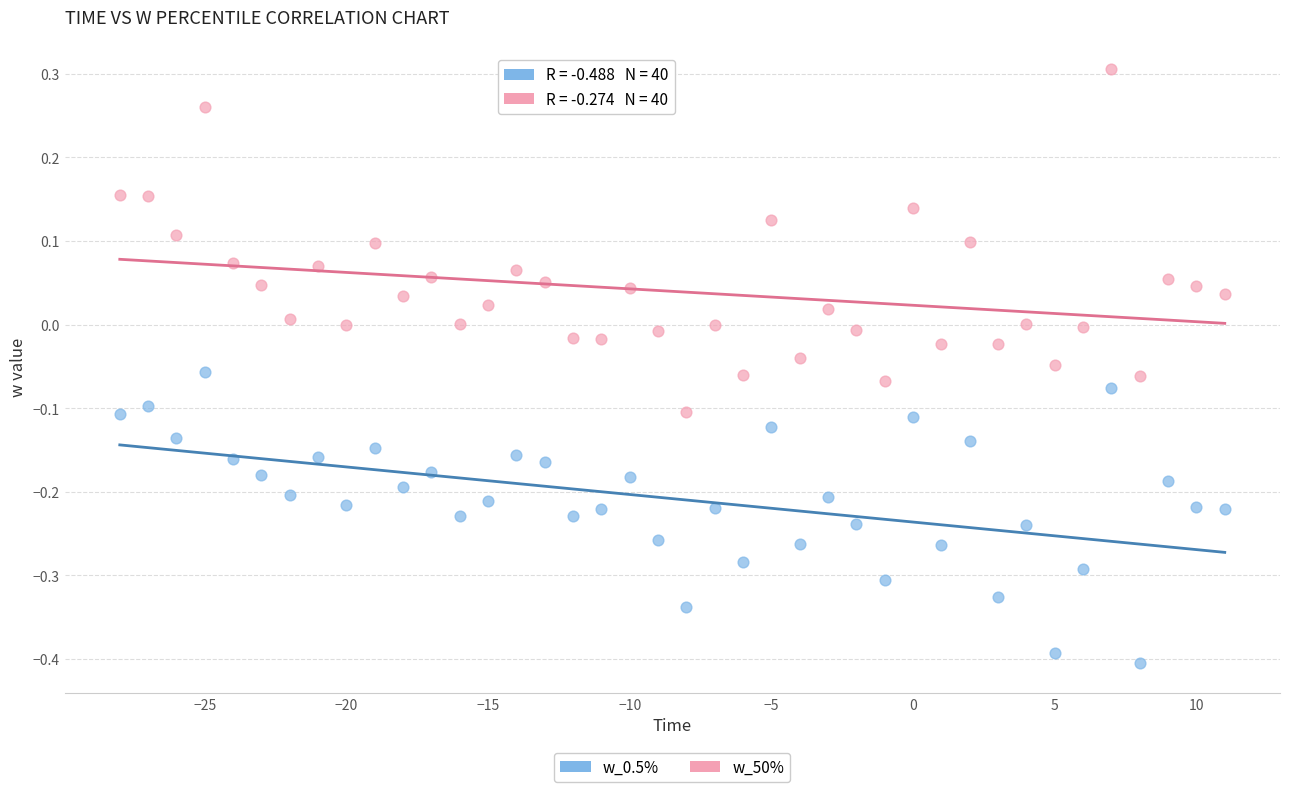

Which series reaches the minimum Y coordinate?

w_0.5%